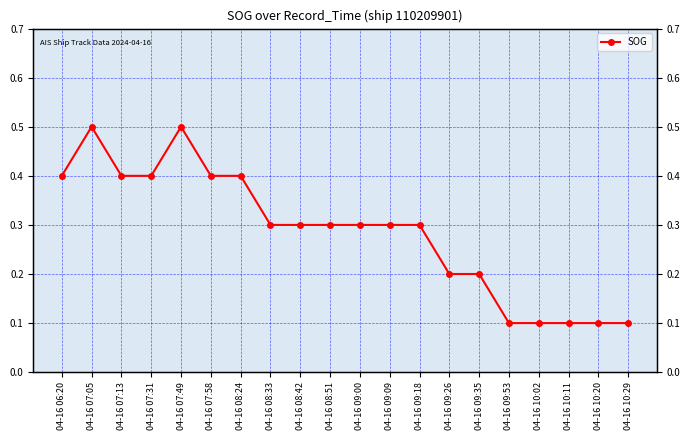

How many points are higher than both their immediate neighbors (excluding endpoints)?

2